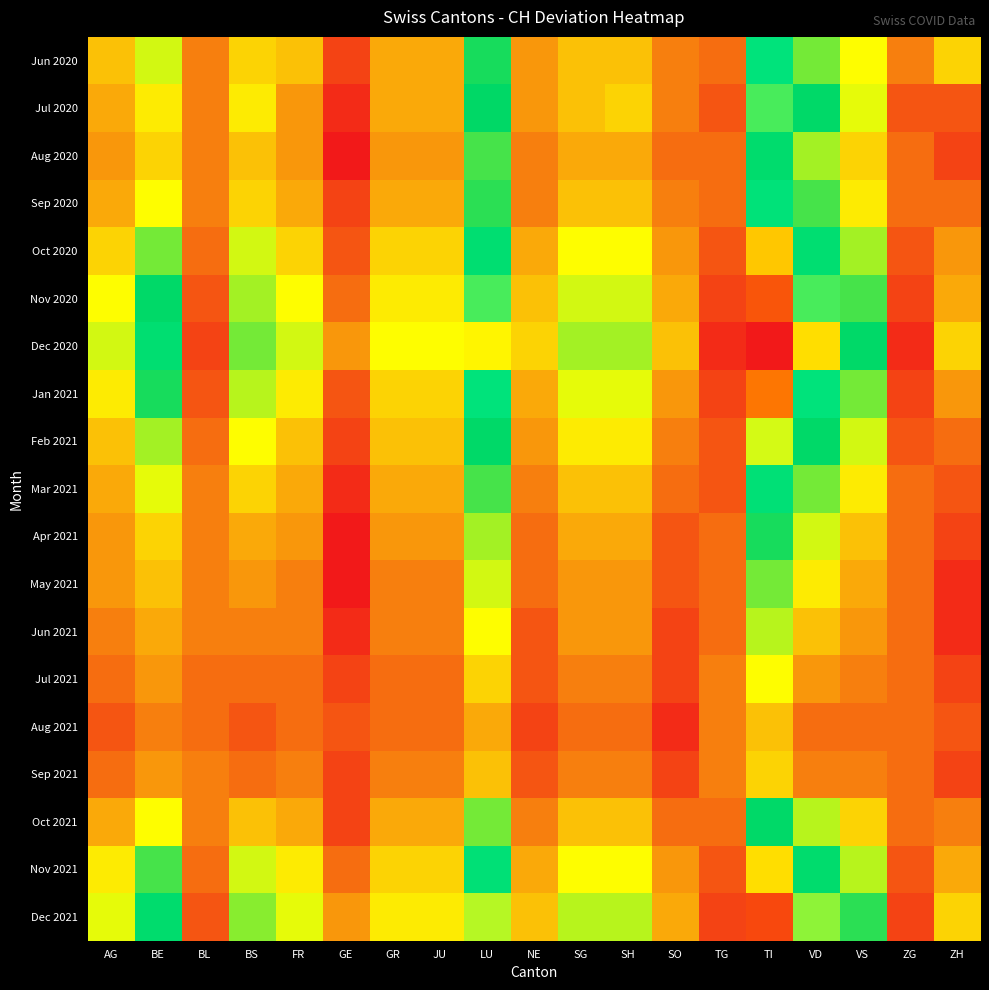

Which label corresponds to the smallest value in the chart?

TI